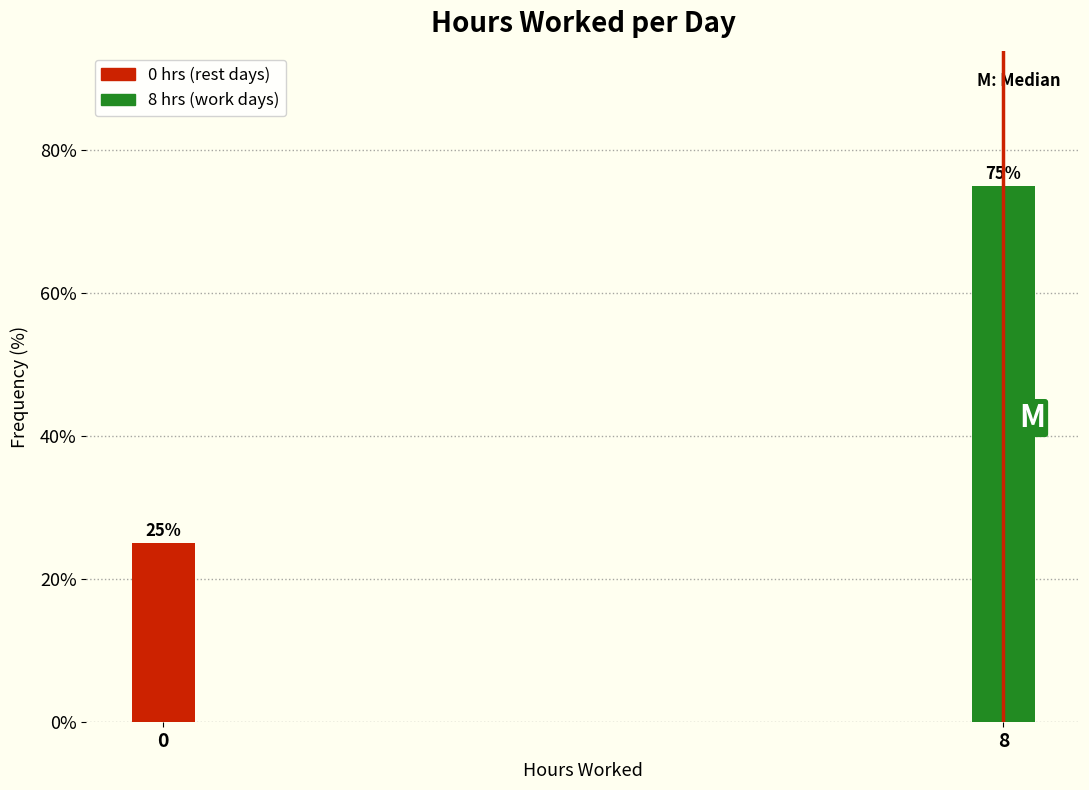

Reading right to left, transcribe all the data shown in this chart.

75	25